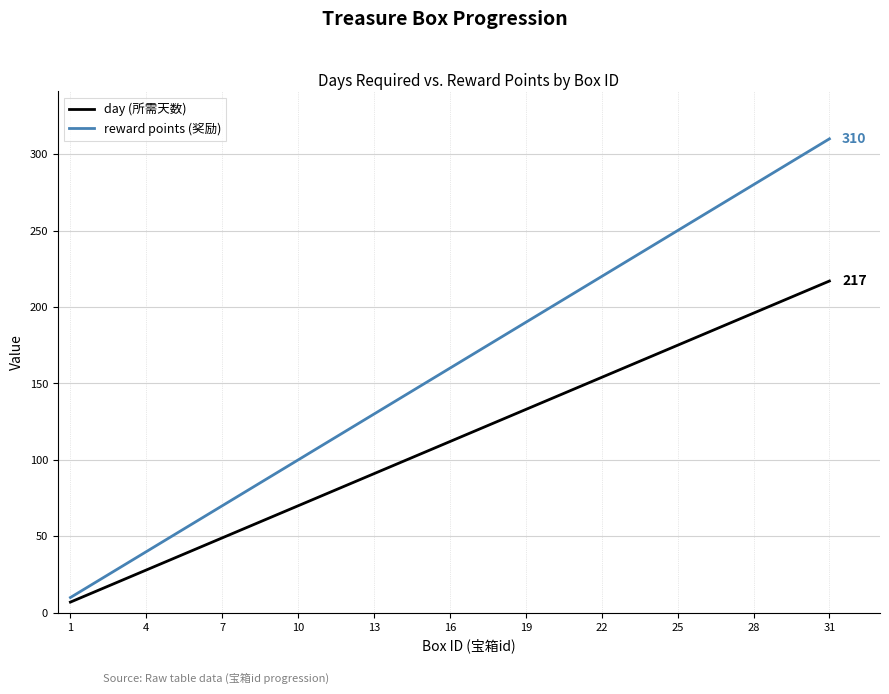

List the series in order of their peak value, lowest first.

day (所需天数), reward points (奖励)